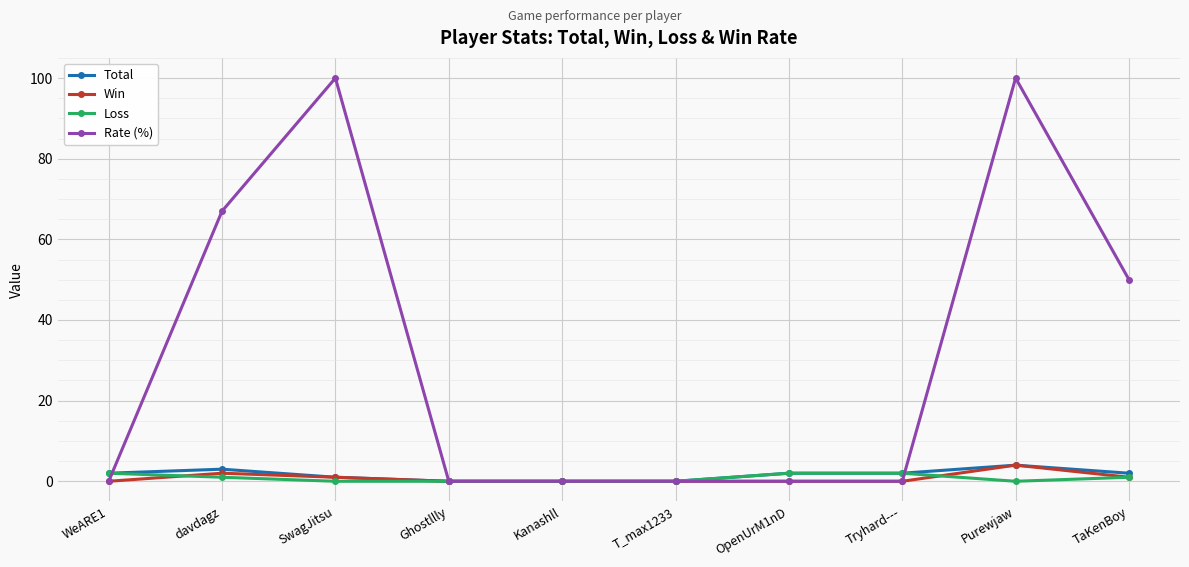

Which series has the largest total across all categories?

Rate (%)